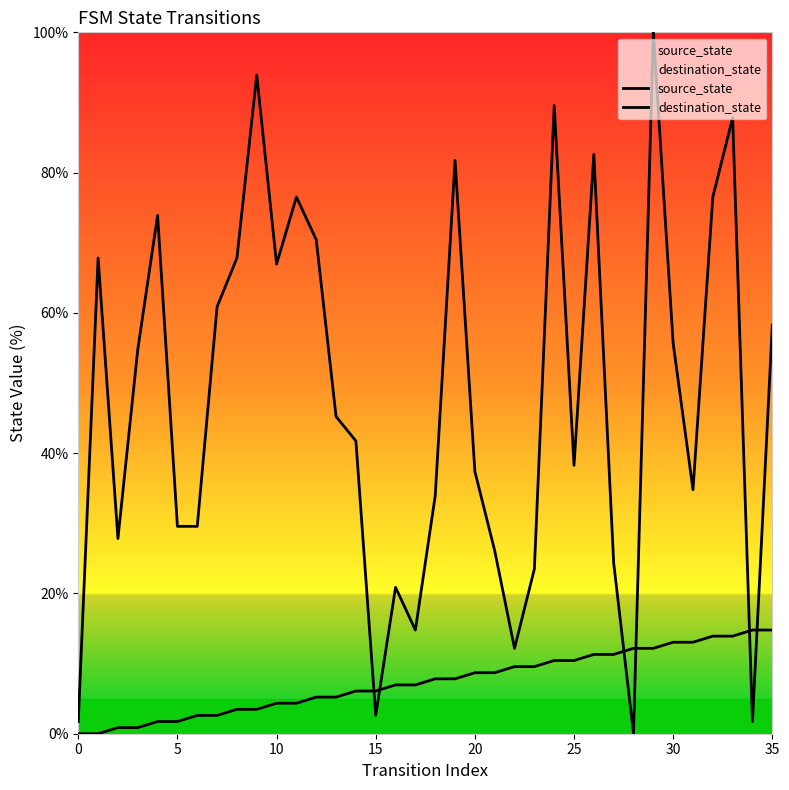

What is the average value of the source_state series?

7.4